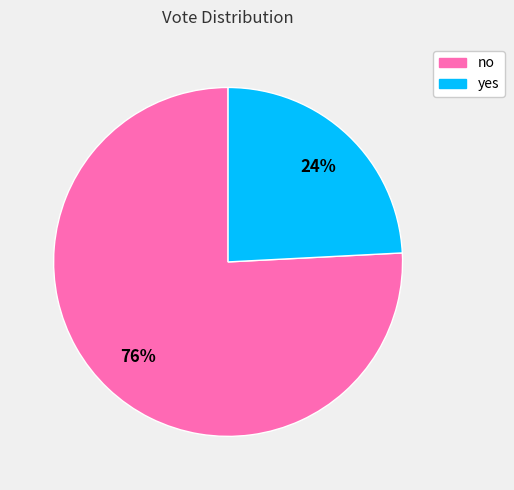

True or false: yes accounts for 24% of the total.

True